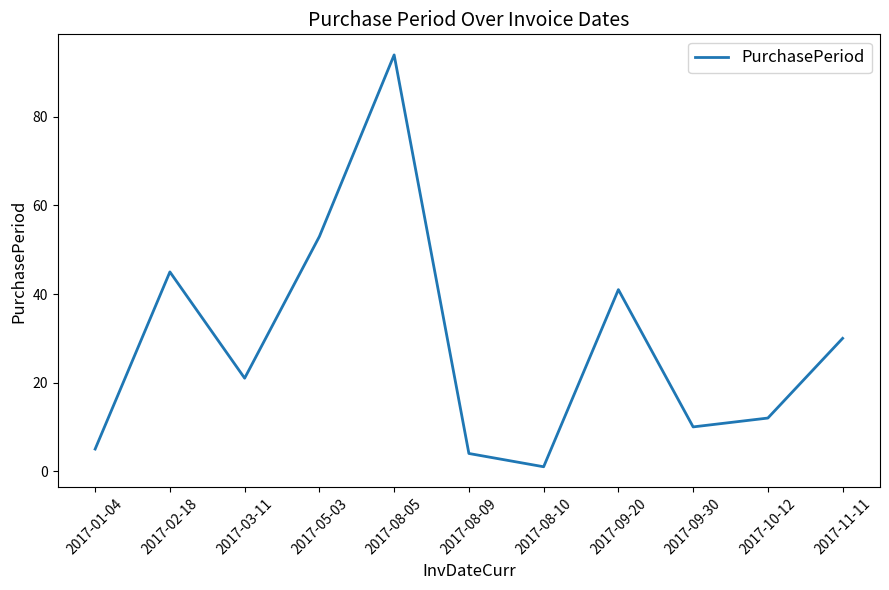

Where is the data nearest to the value 47?

2017-02-18